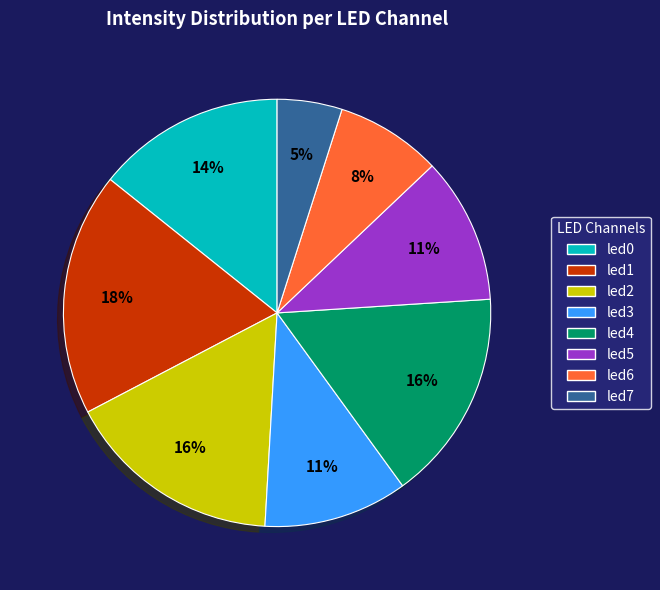

Which category has the smallest portion of the pie?

led7